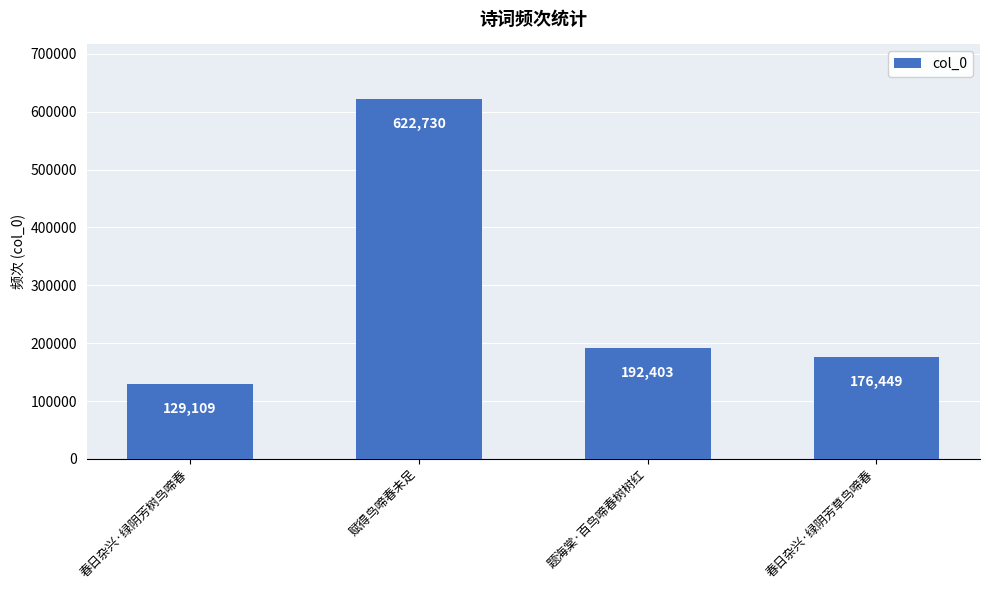

What position from the right is 题海棠·百鸟啼春树树红?

2